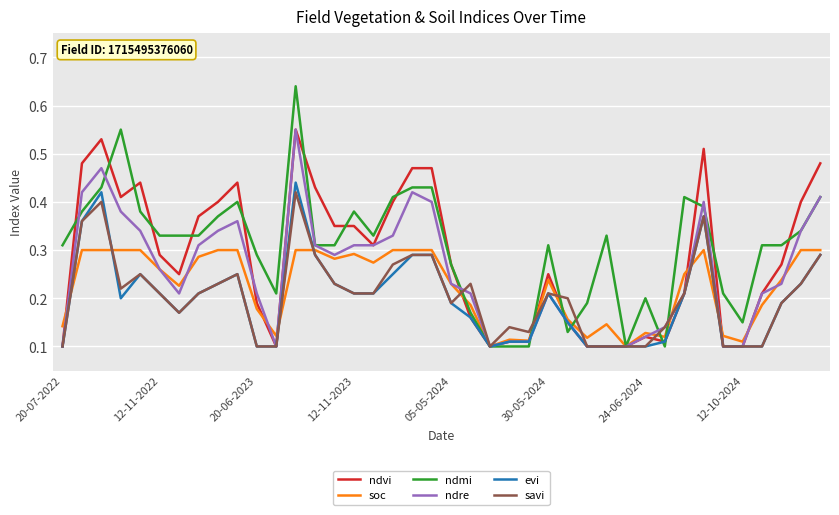

Which series has the largest range (max minus min)?

ndmi